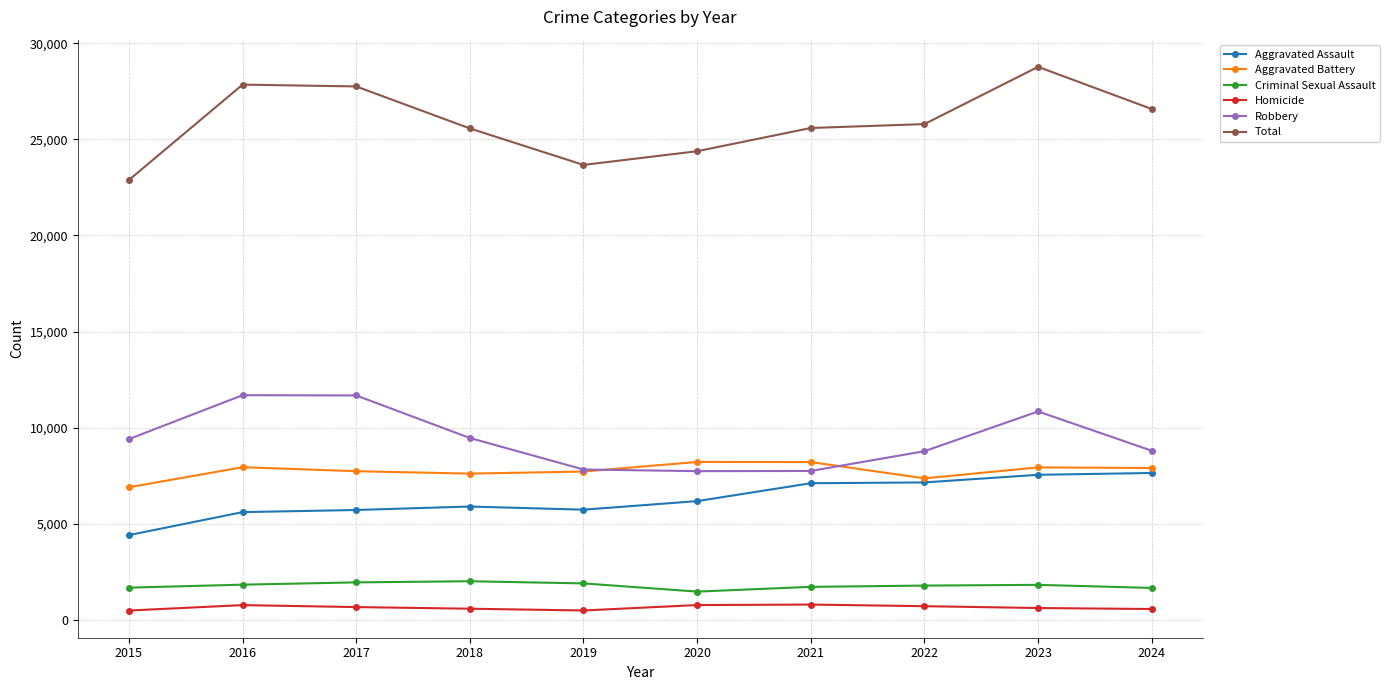

What is the approximate value of Aggravated Assault at 2016?

5608